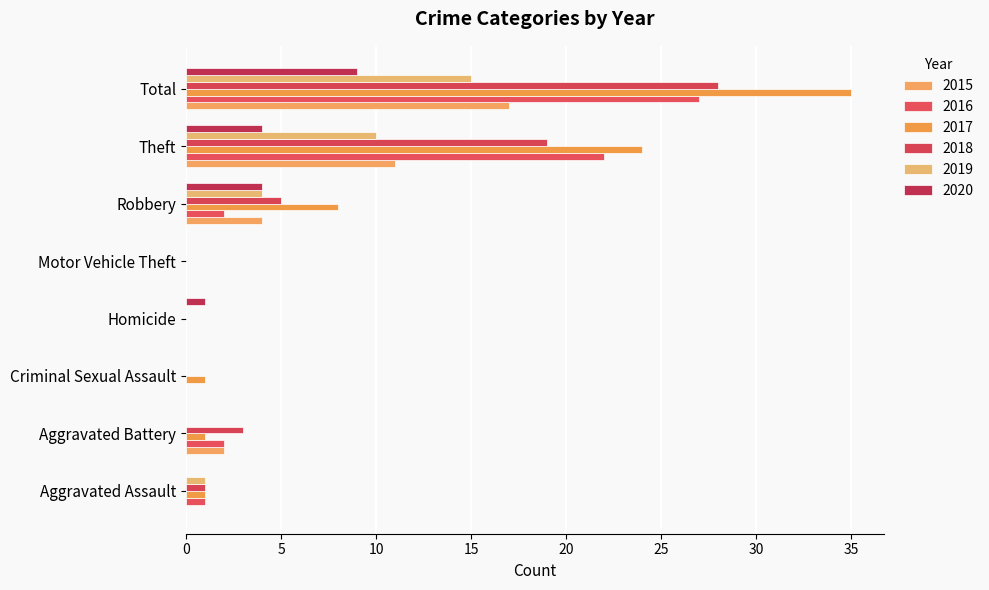

Which series has the largest total across all categories?

2017